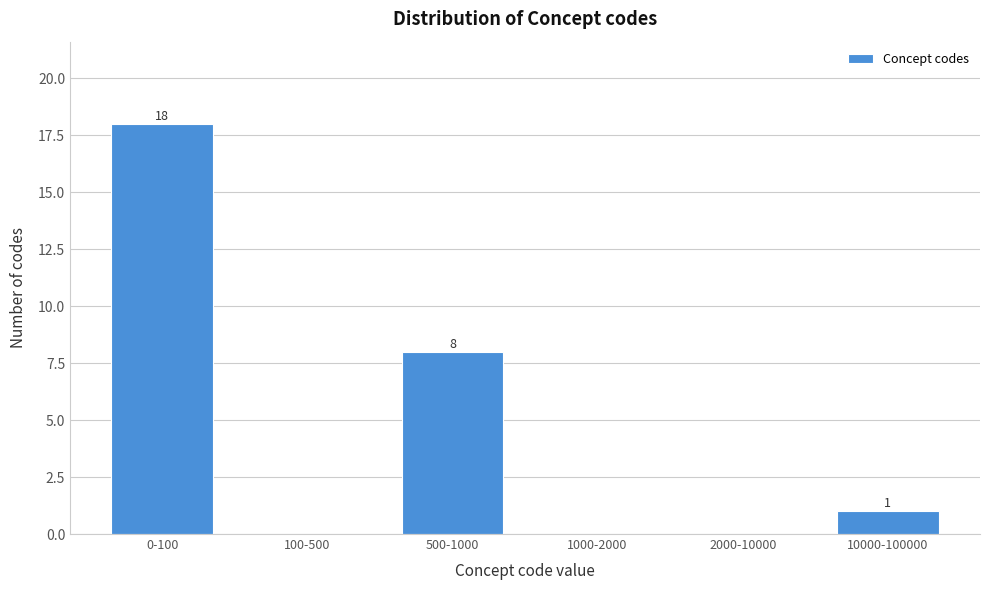

Reading left to right, list all the values displayed in this chart.

0-100=18	100-500=0	500-1000=8	1000-2000=0	2000-10000=0	10000-100000=1